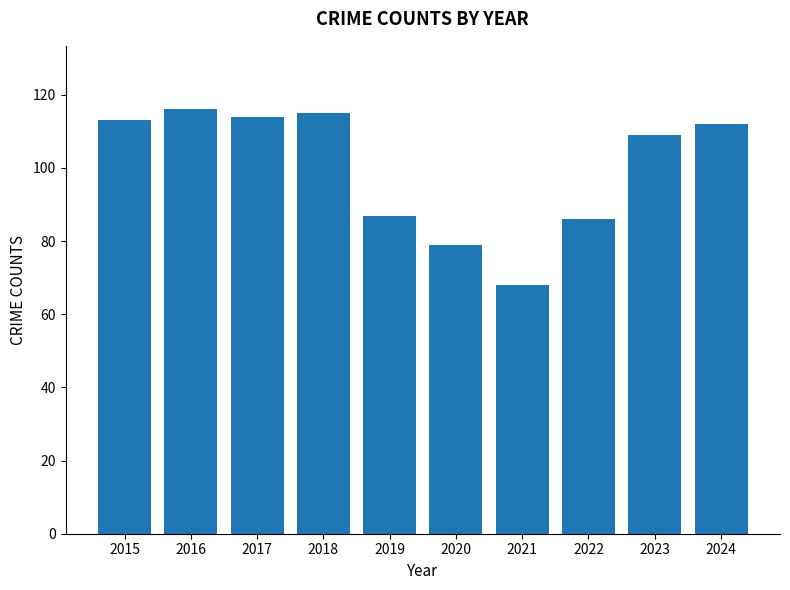

Read the value at 2017, to the nearest 5.

115